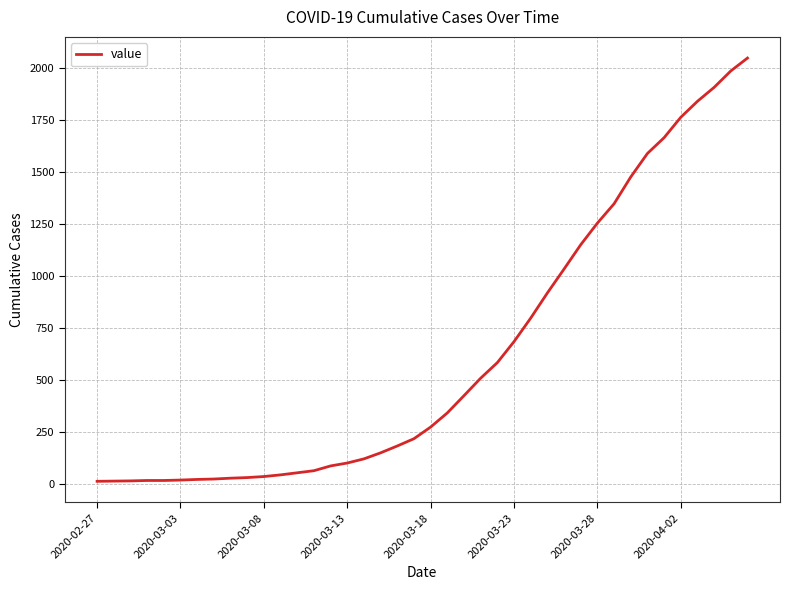

What is the minimum value shown in the chart?

13